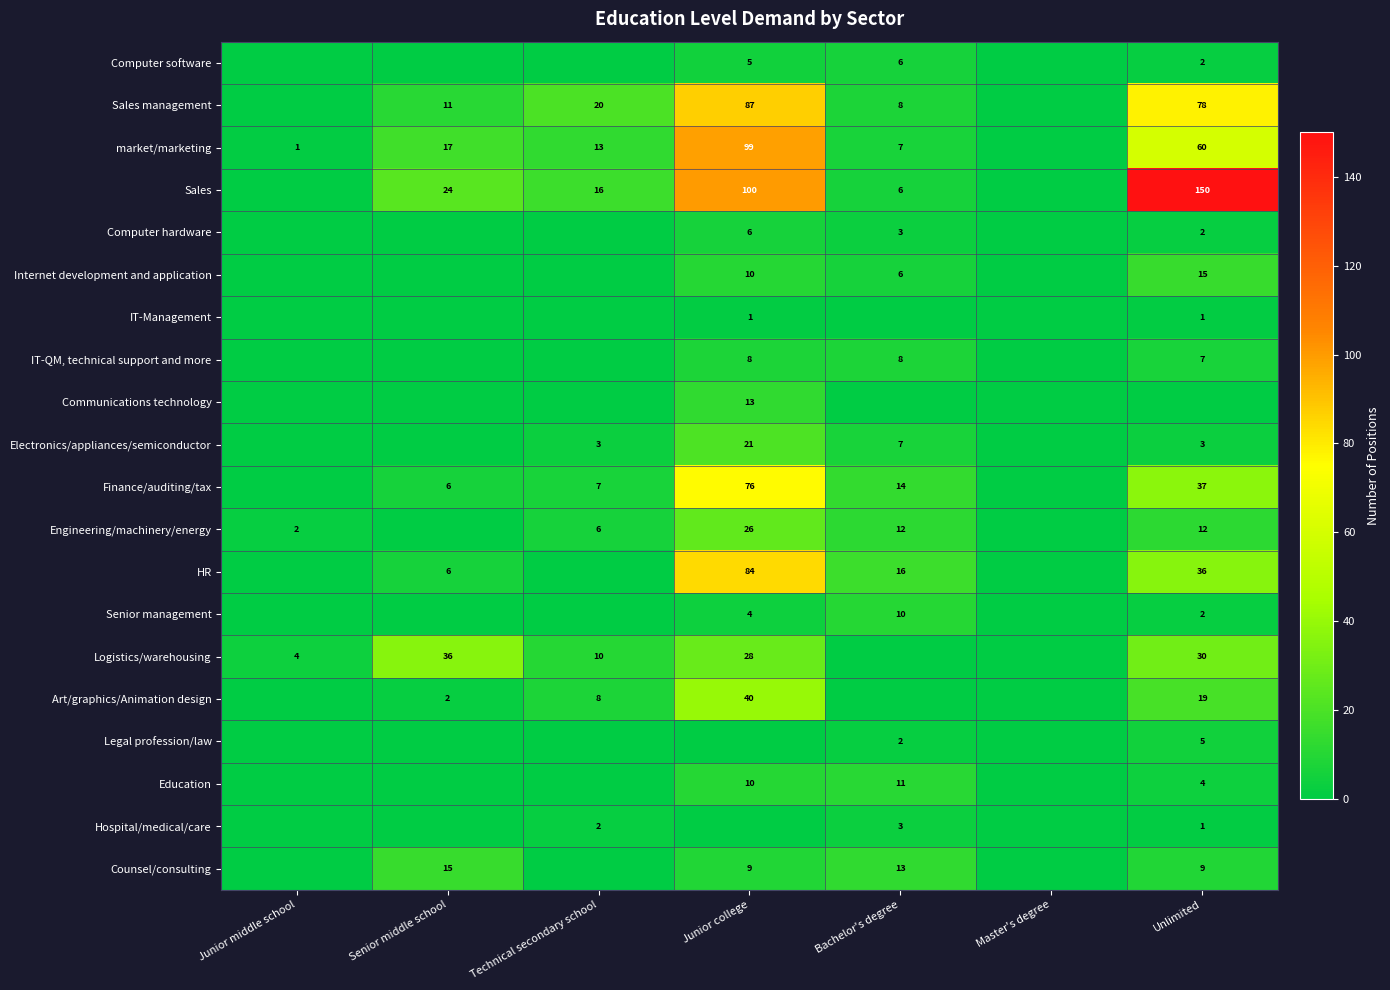

What is the sum of the Sales management values at Junior college and Bachelor's degree?

95